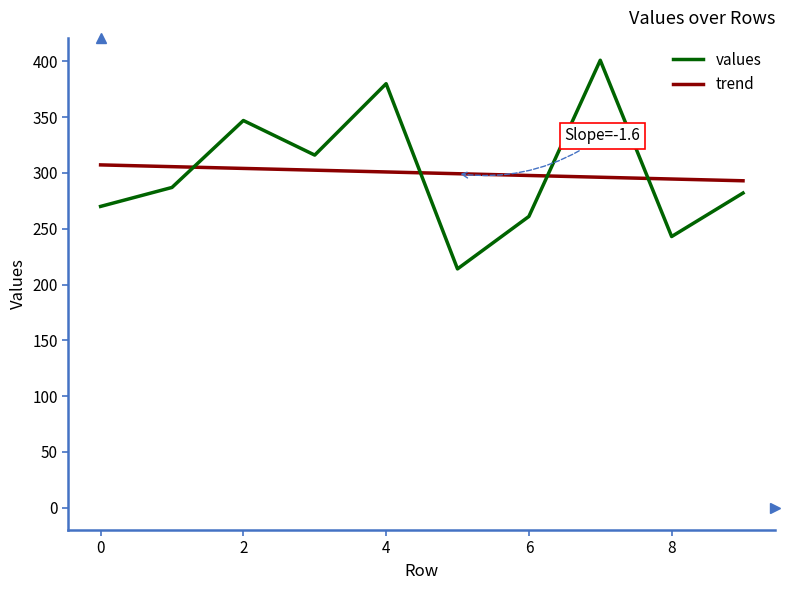

What is the difference between the maximum and minimum values in the values series?

187.0